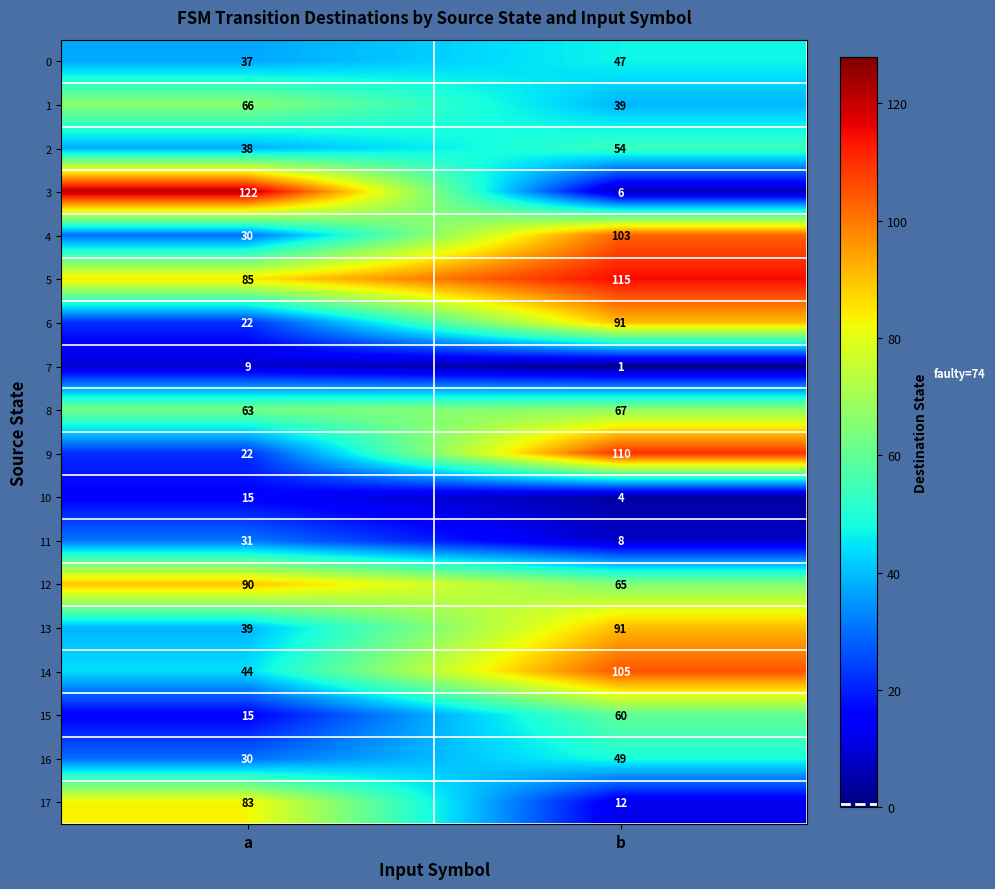

Rank the categories by 4 value from highest to lowest.

b, a